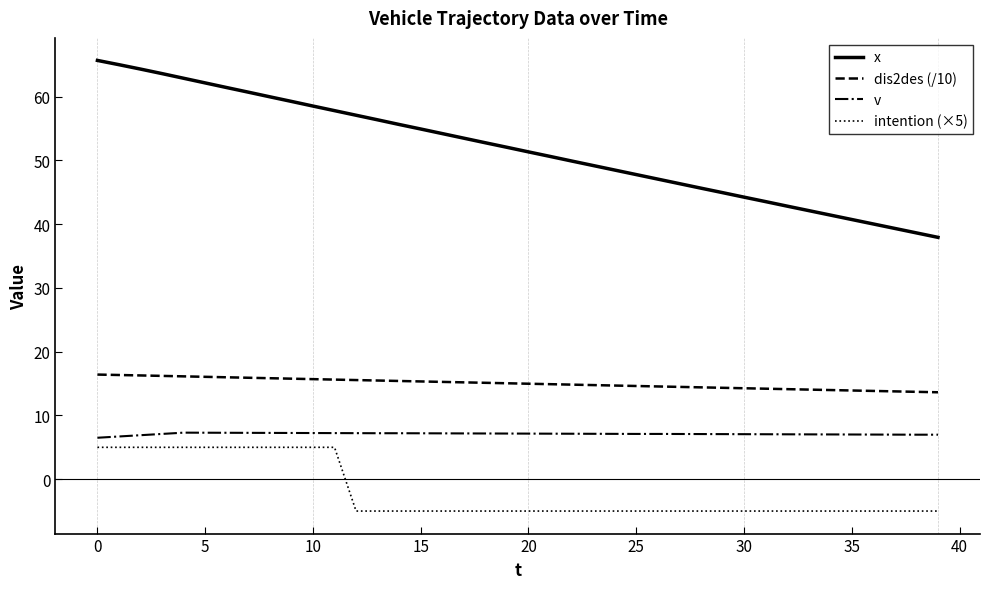

Which series has the largest total across all categories?

x